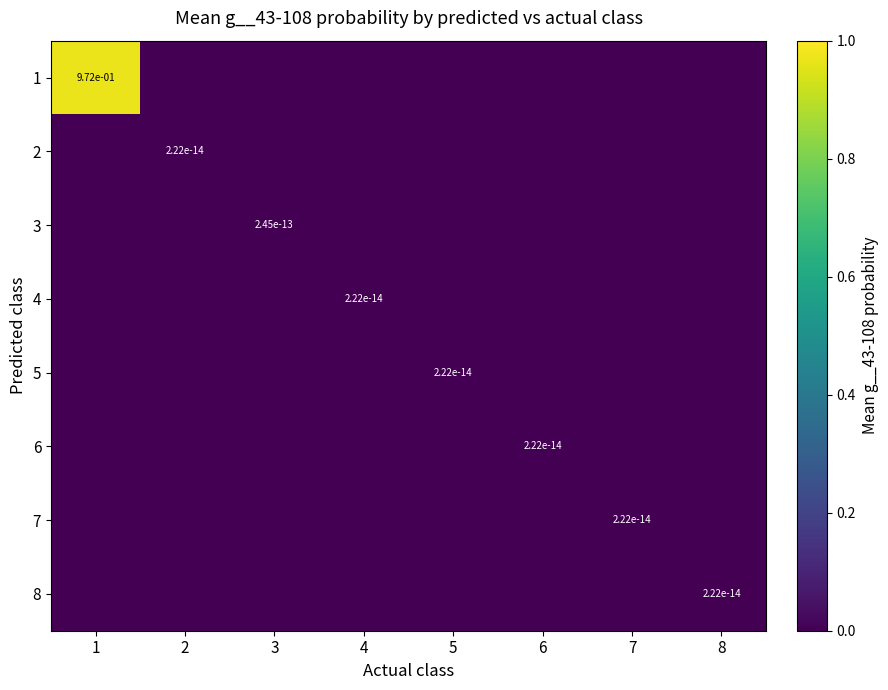

List the series in order of their peak value, lowest first.

5, 4, 8, 7, 2, 6, 3, 1